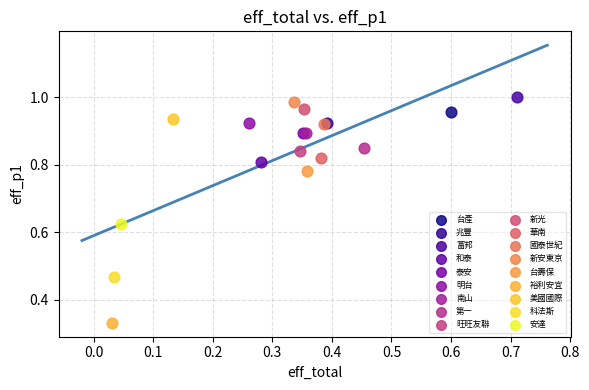

What are all the series names shown in the legend?

台產, 兆豐, 富邦, 和泰, 泰安, 明台, 南山, 第一, 旺旺友聯, 新光, 華南, 國泰世紀, 新安東京, 台壽保, 裕利安宜, 美國國際, 科法斯, 安達